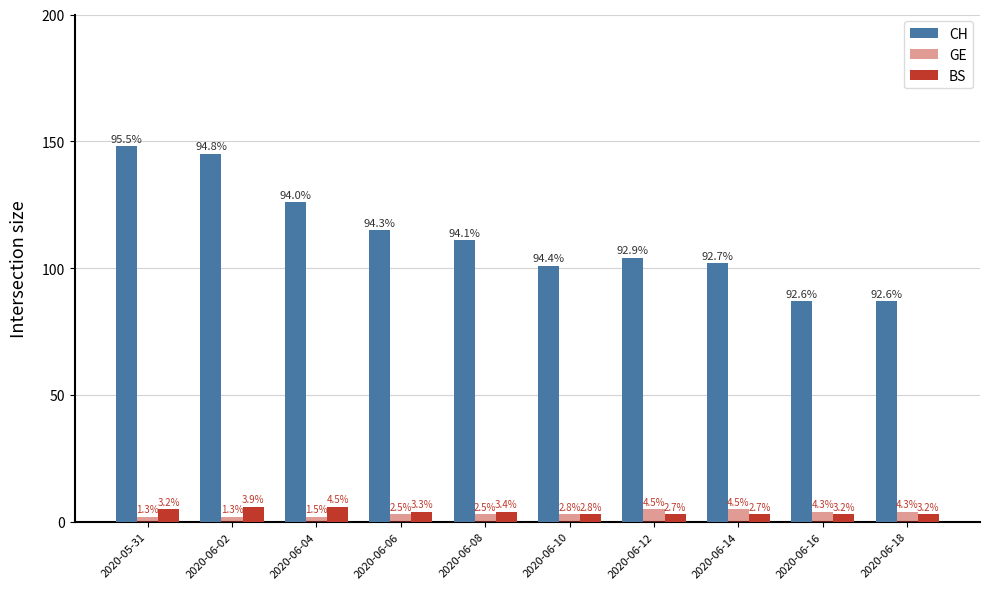

Which series has the largest range (max minus min)?

CH